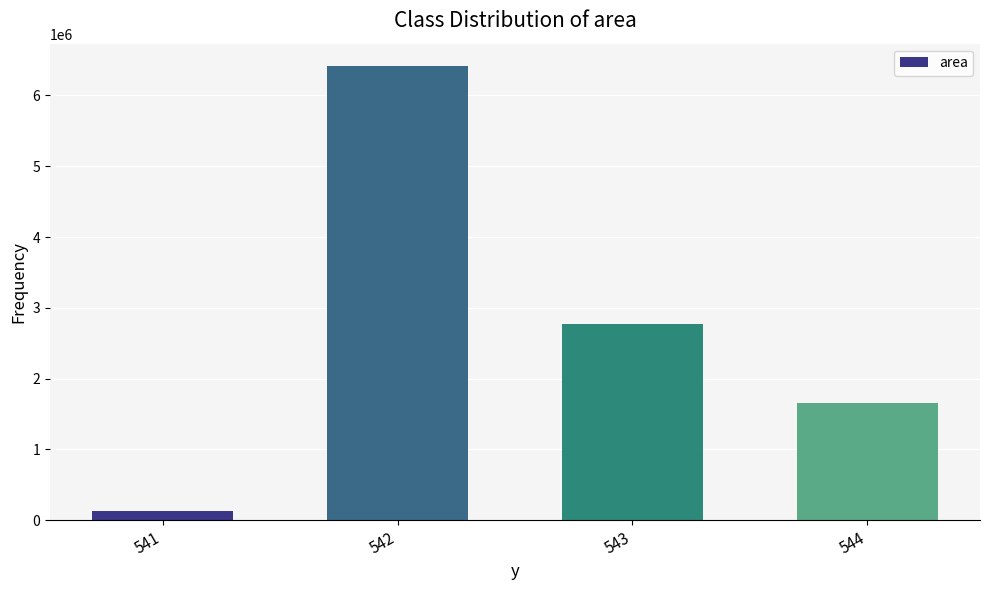

What is the change in value from 543 to 544?

-1112500